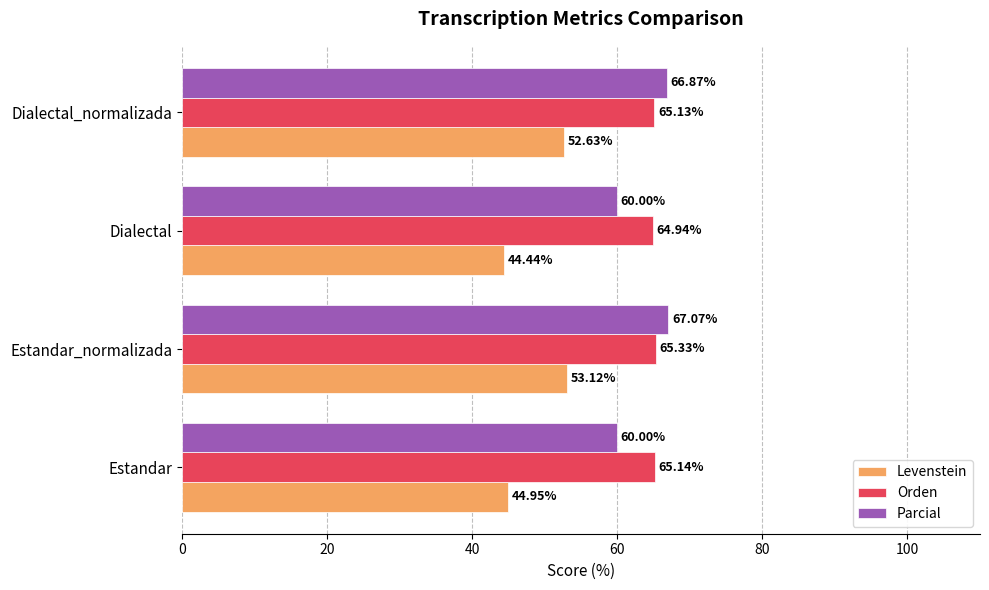

At how many categories does at least one series exceed 60?

4